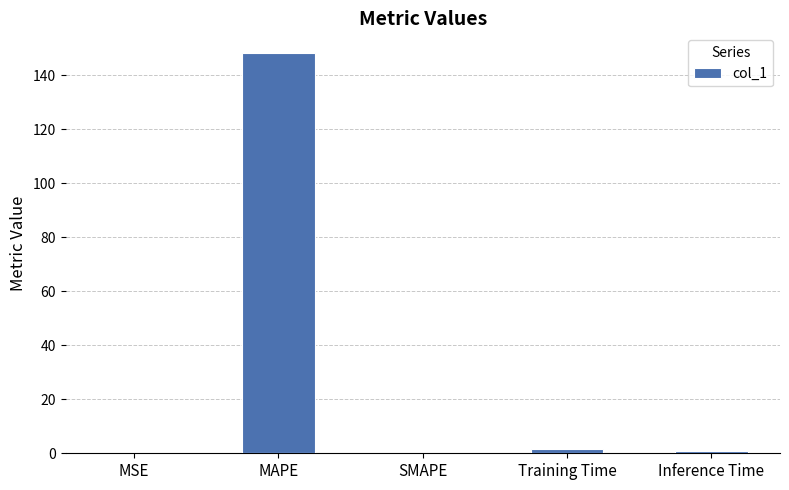

What is the greatest value displayed?

148.1